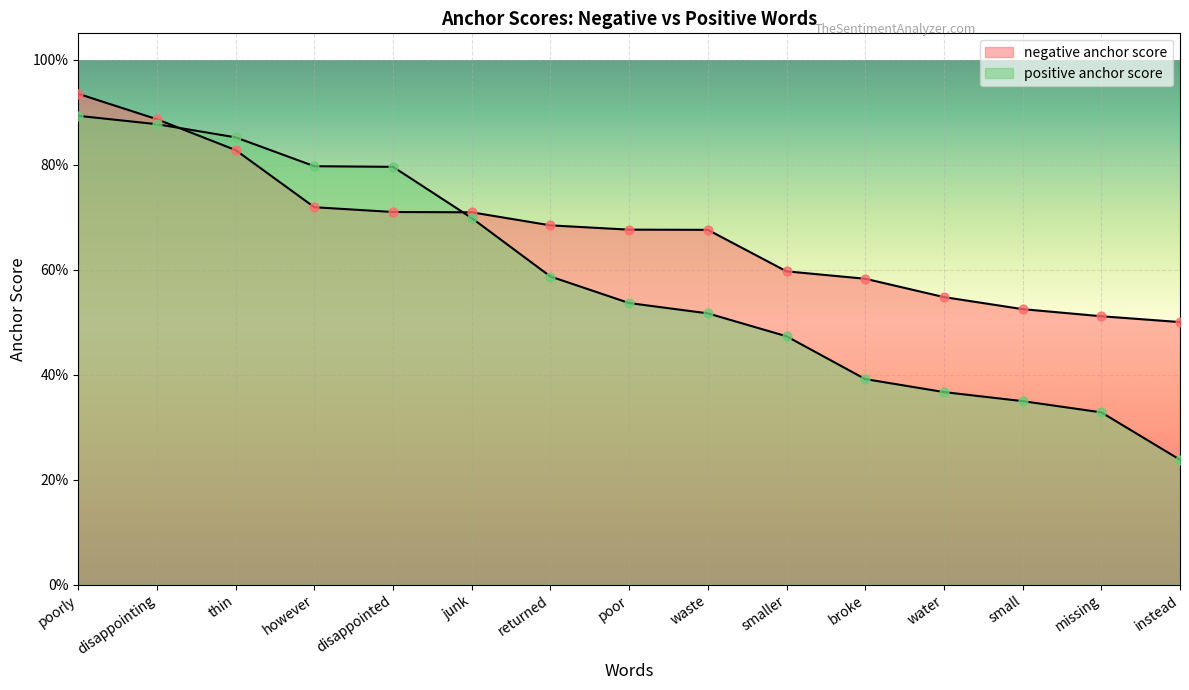

Which series reaches the maximum Y coordinate?

negative anchor score